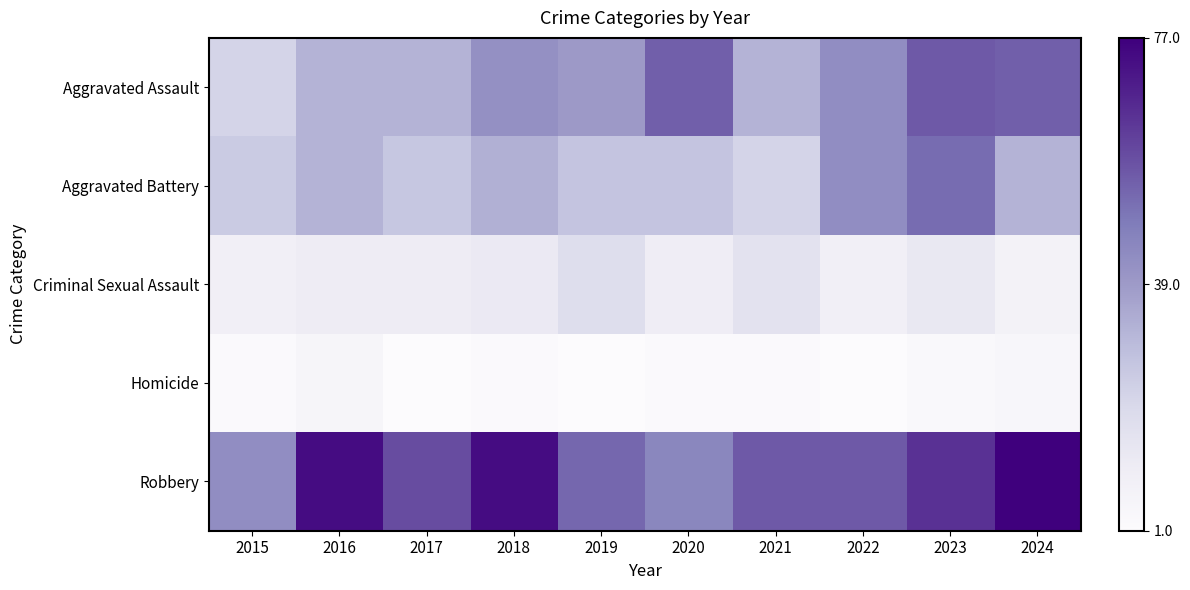

At which category is the sum across all series the highest?

2023